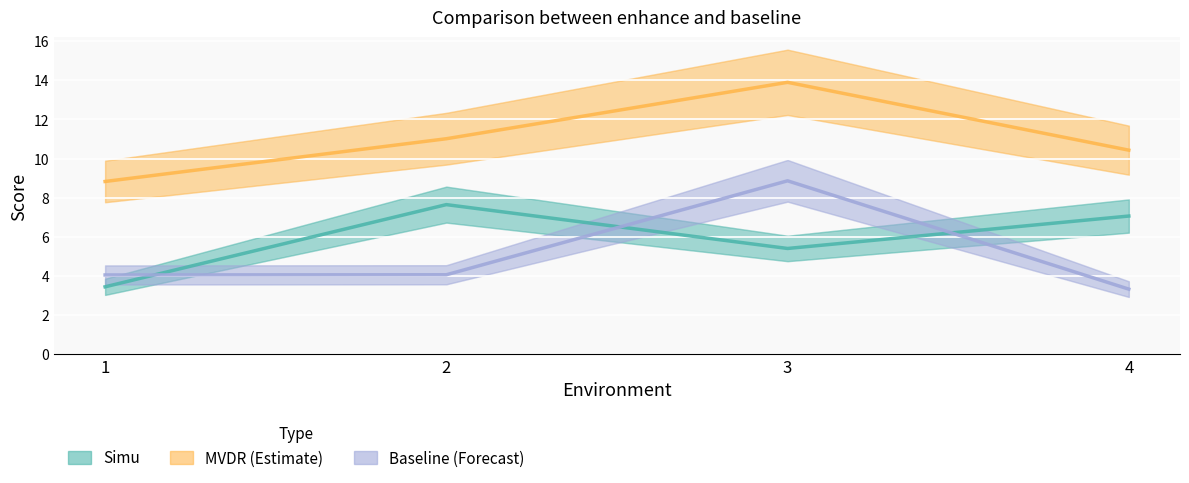

What is the average value of the MVDR (Estimate) series?

11.0